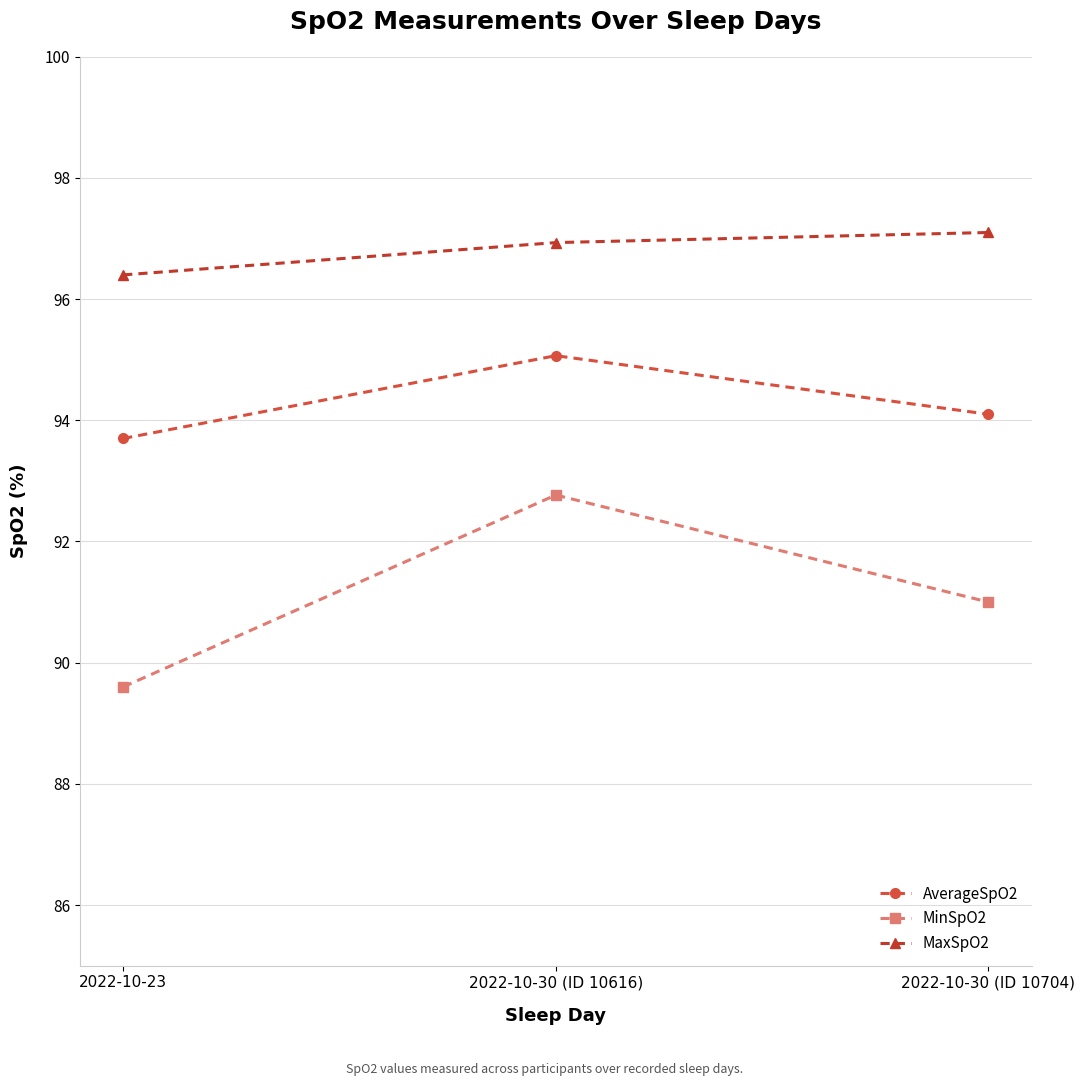

What is the highest value of the MaxSpO2 series?

97.1